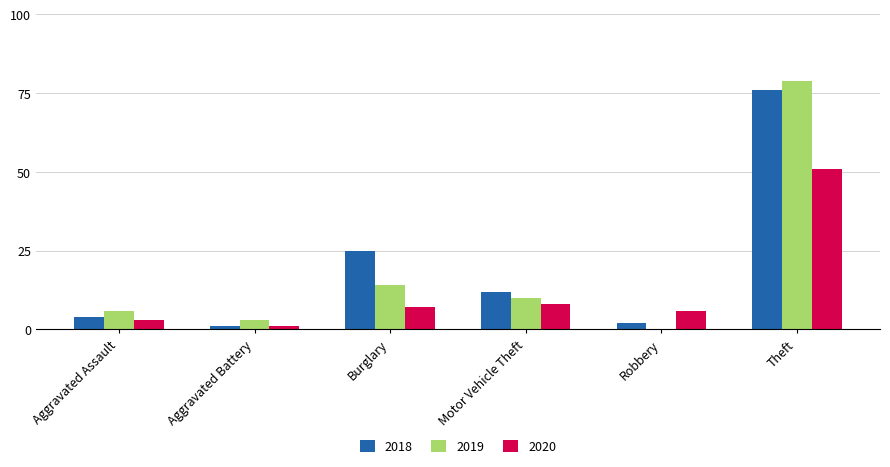

Reading left to right, extract all data points from this chart.

2018: 4	1	25	12	2	76
2019: 6	3	14	10	0	79
2020: 3	1	7	8	6	51